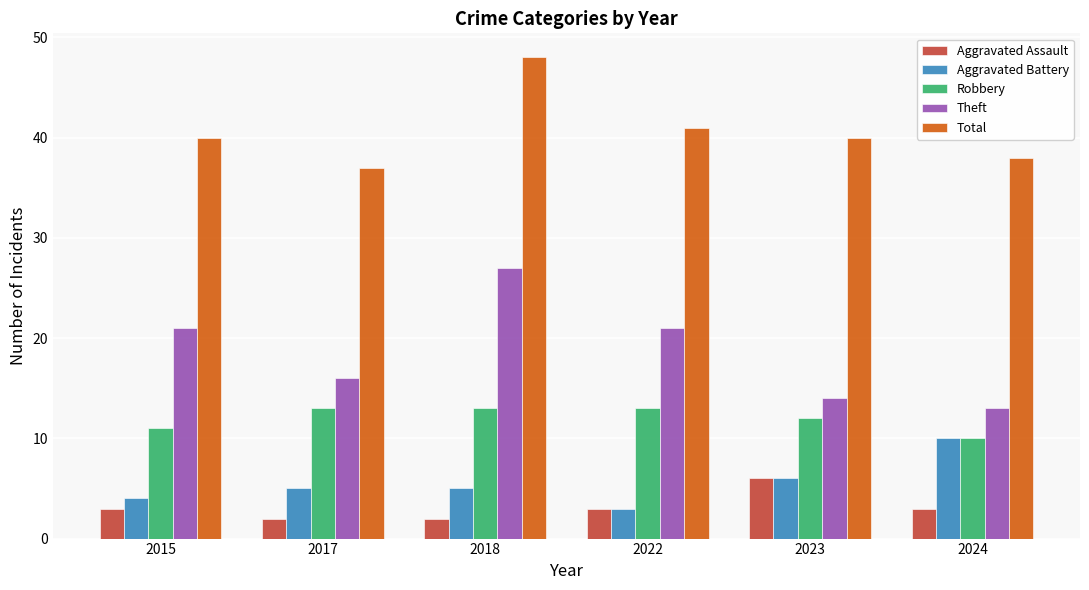

What are all the series names shown in the legend?

Aggravated Assault, Aggravated Battery, Robbery, Theft, Total